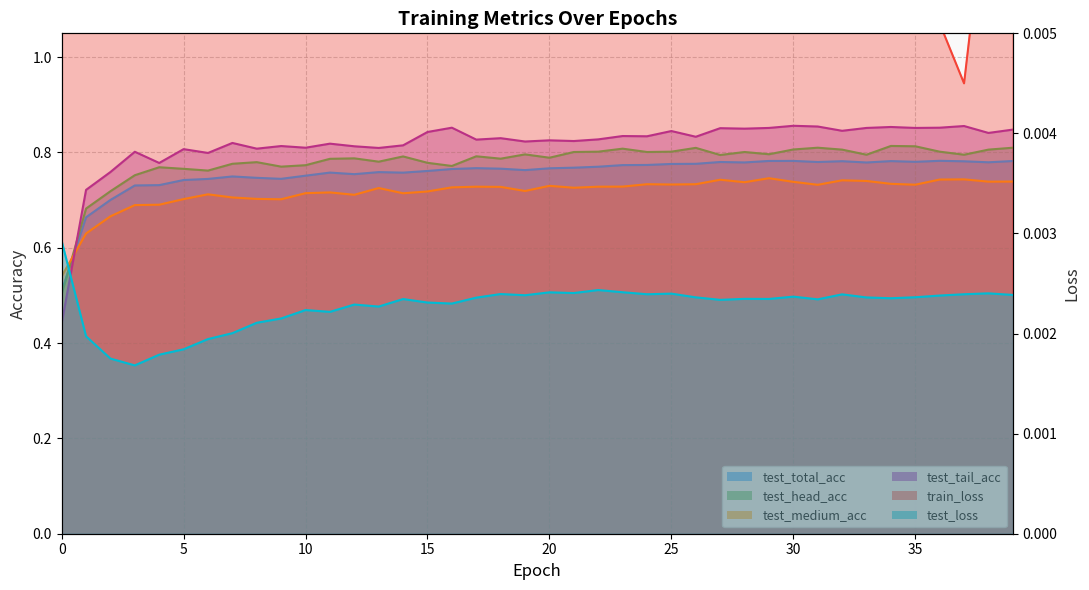

Which series has the widest spread of values?

train_loss